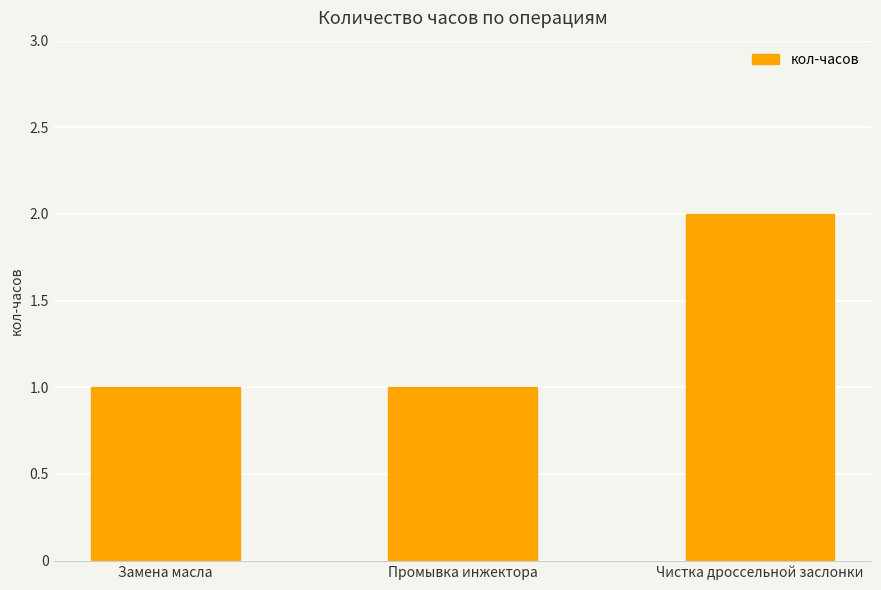

Approximately how many times larger is the value at Чистка дроссельной заслонки compared to Промывка инжектора?

2.0